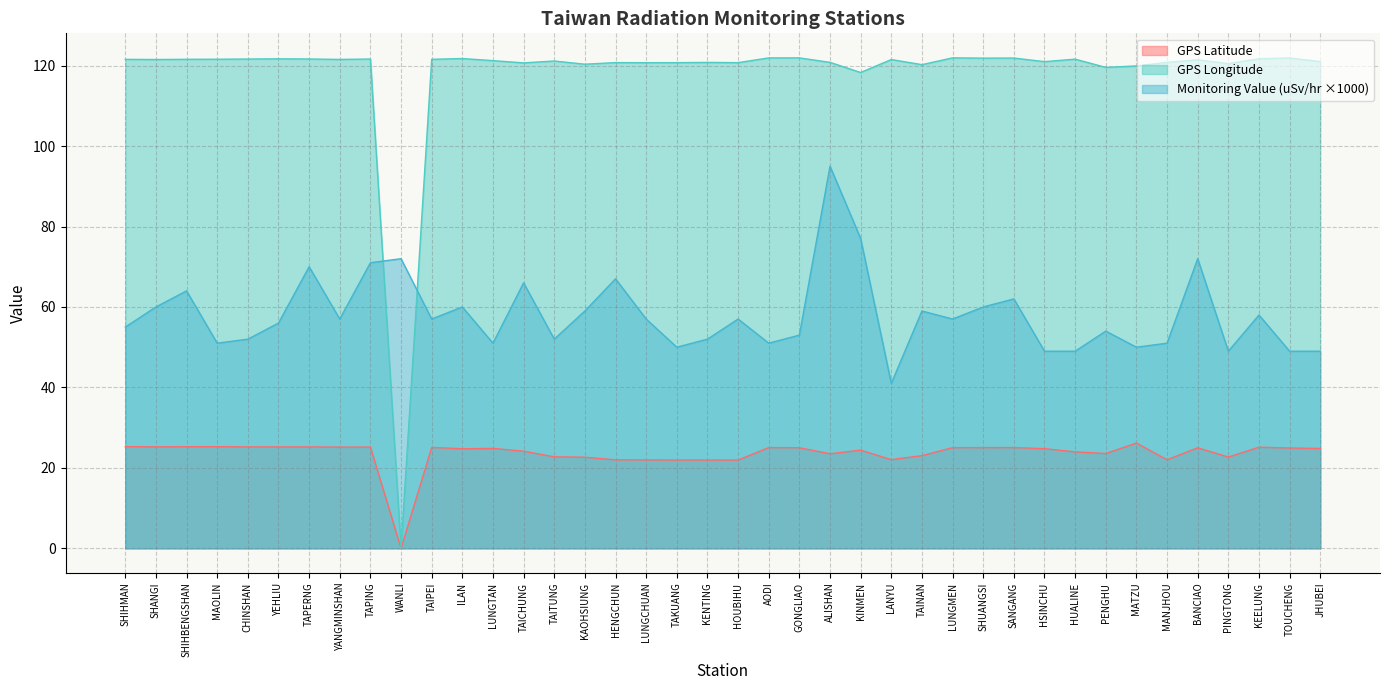

True or false: Monitoring Value (uSv/hr) and GPS Longitude cross at least once.

True